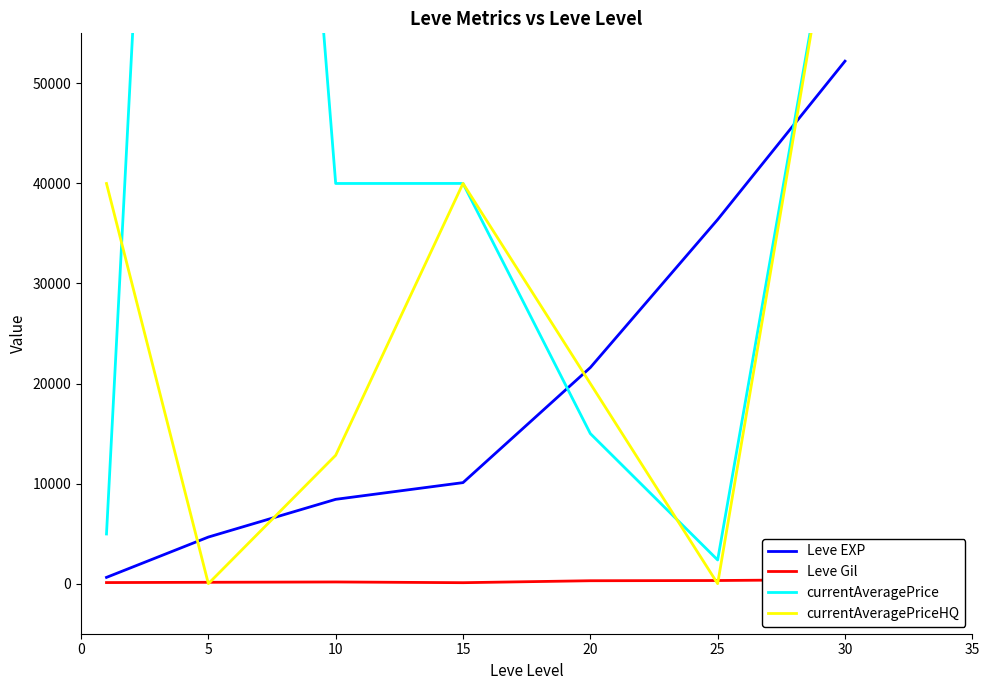

How many data points in Leve EXP are above 10100?

3